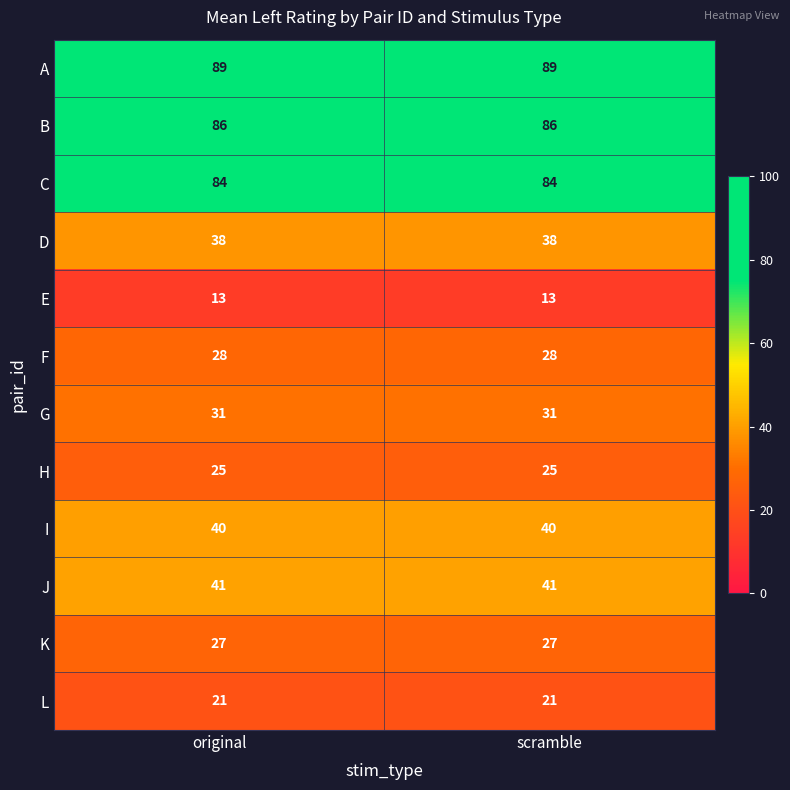

What is the difference between the highest and lowest values at scramble?

76